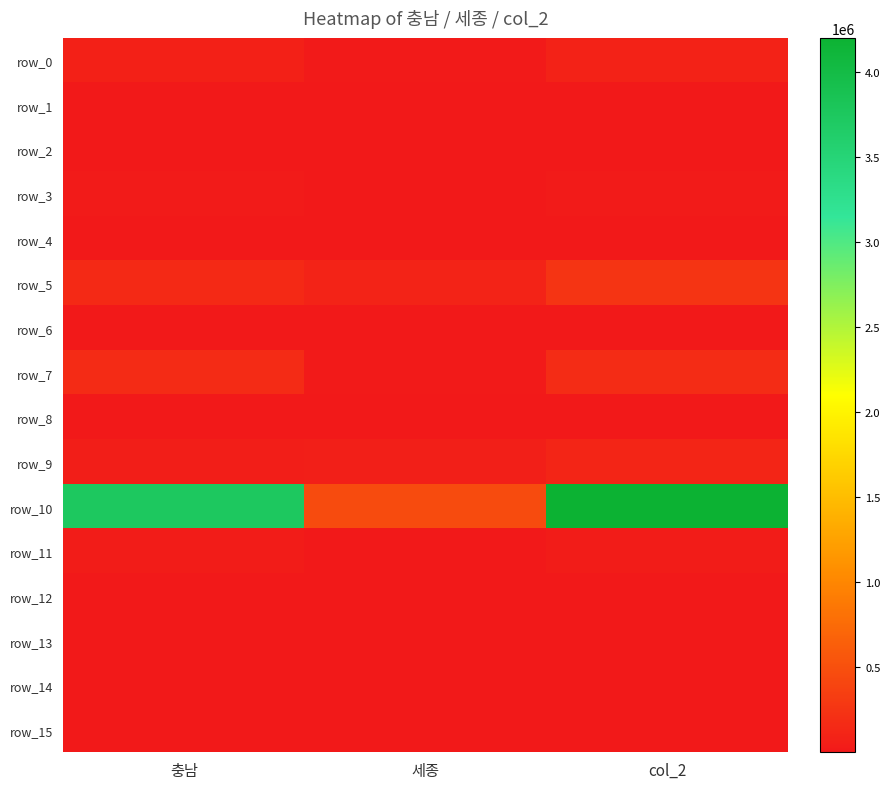

What is the highest value of the row_1 series?

2131.8